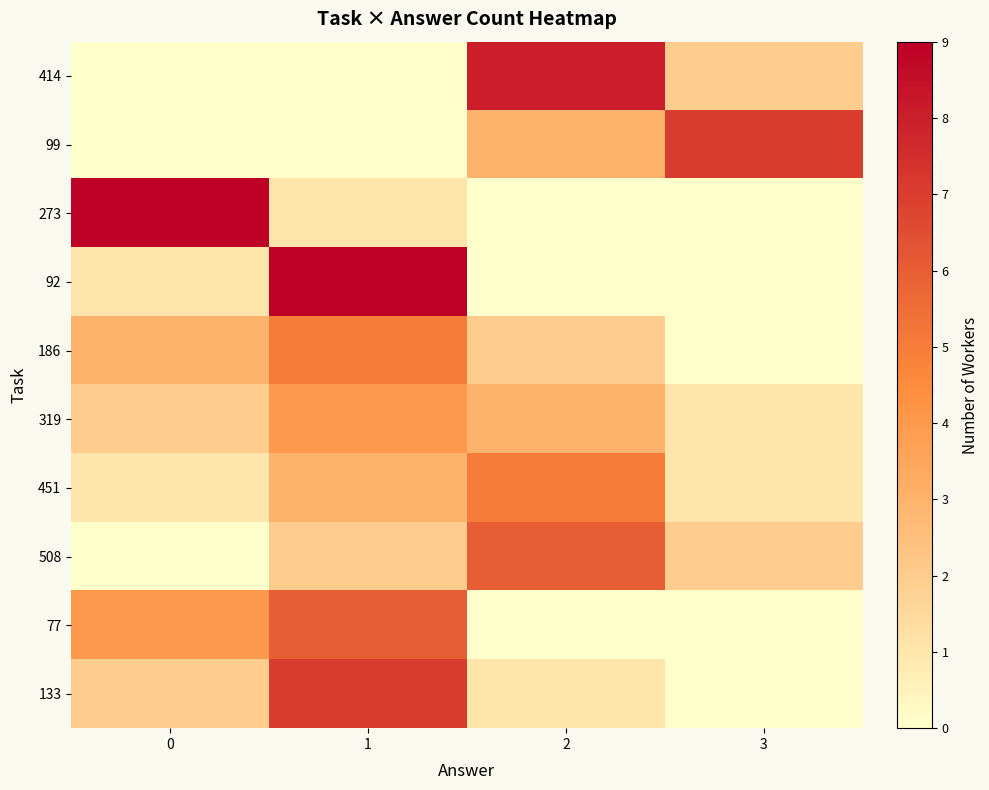

How many categories are shown in the chart?

4